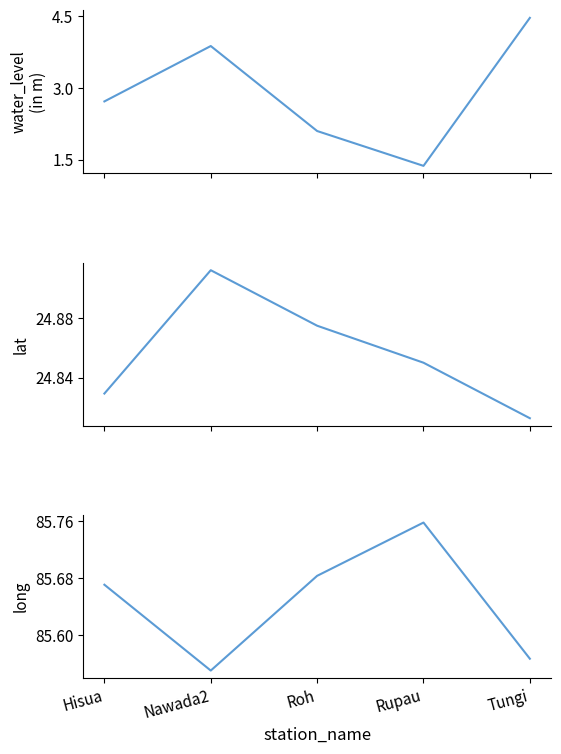

What is the spread (max minus min) of values at Tungi?

81.1